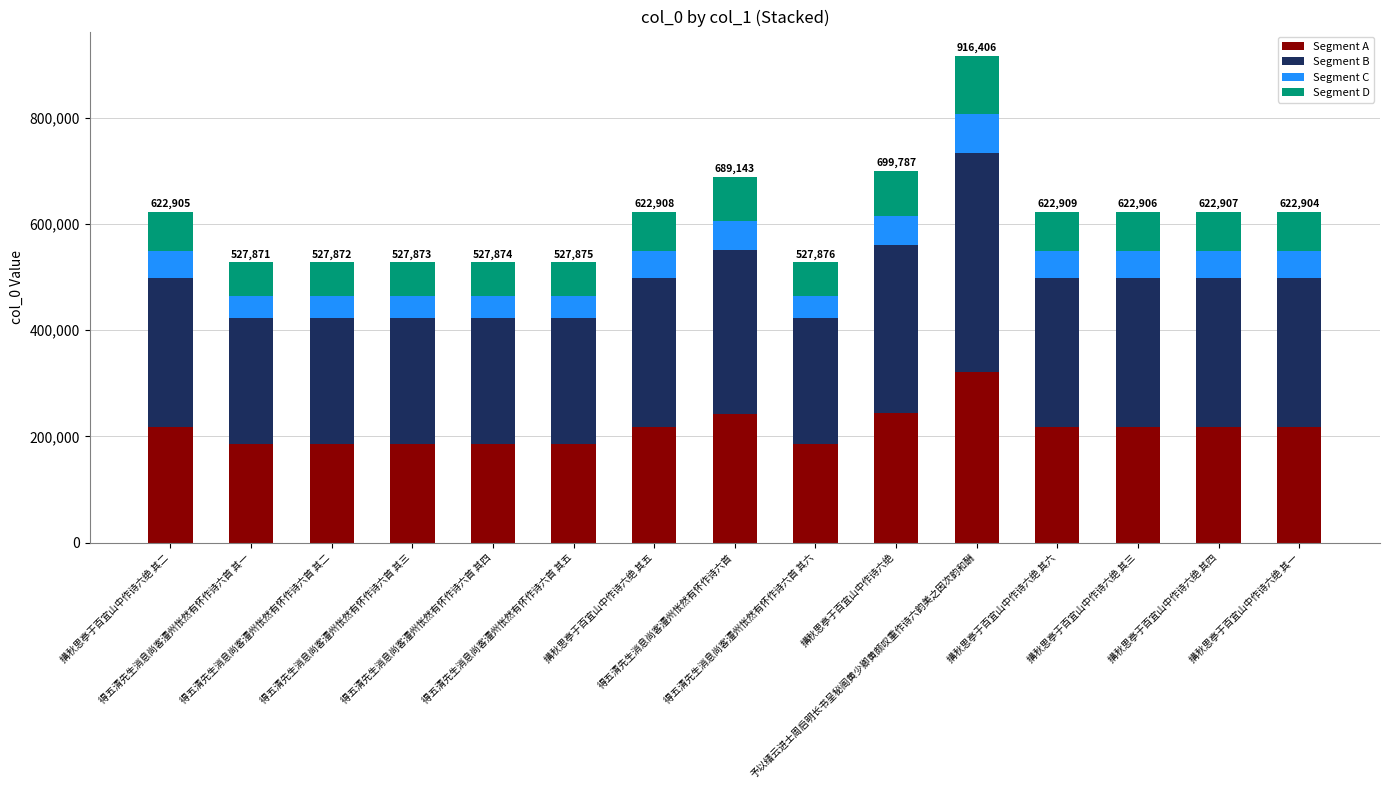

What is the highest value of the Segment A series?

320742.1